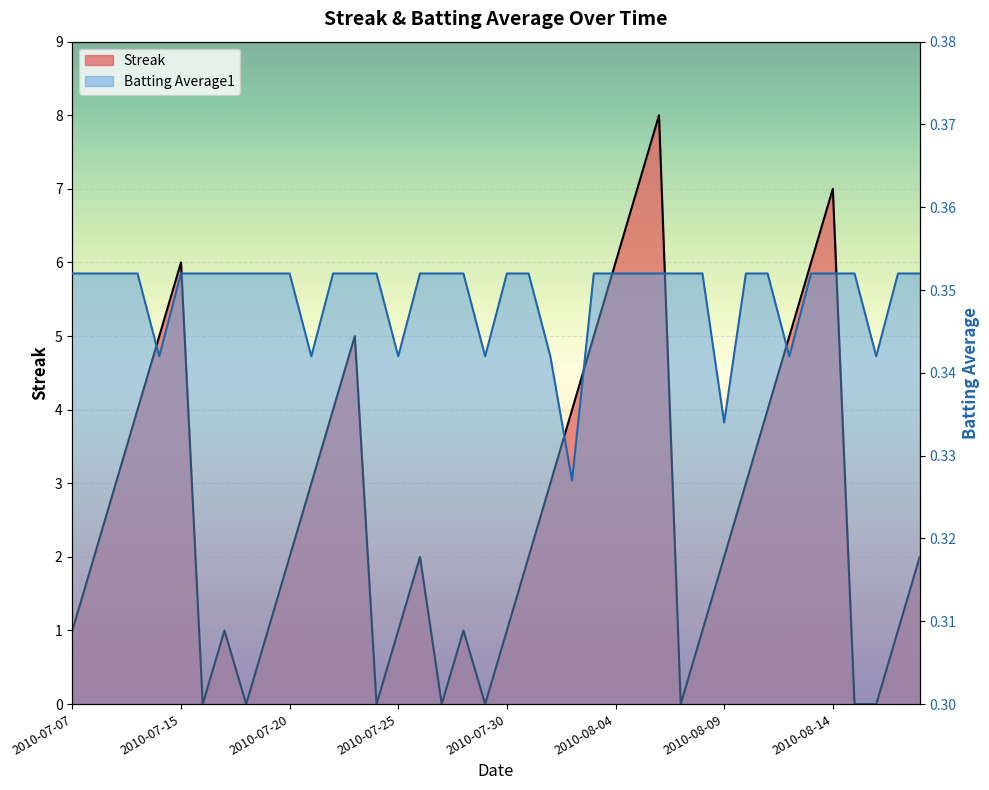

How many categories are shown in the chart?

40